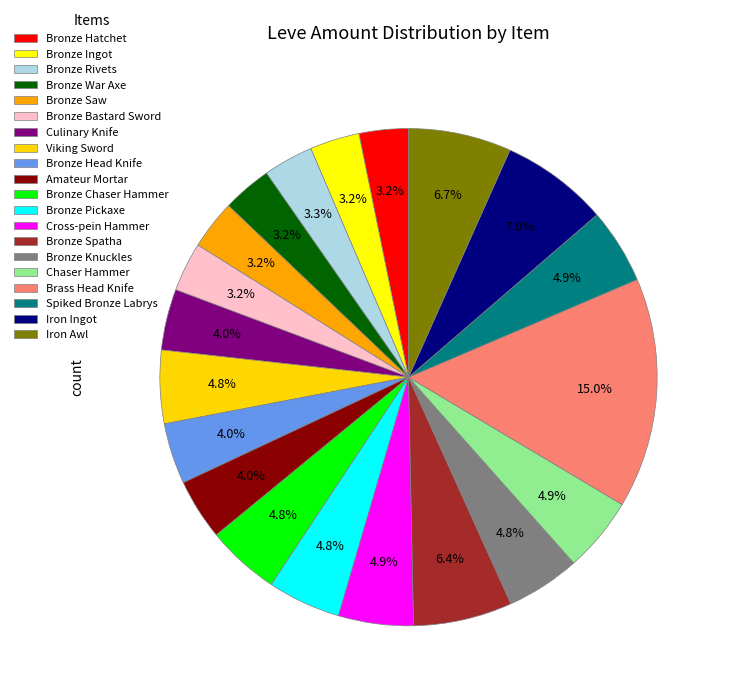

What is the change in value from Viking Sword to Bronze Spatha?

+59